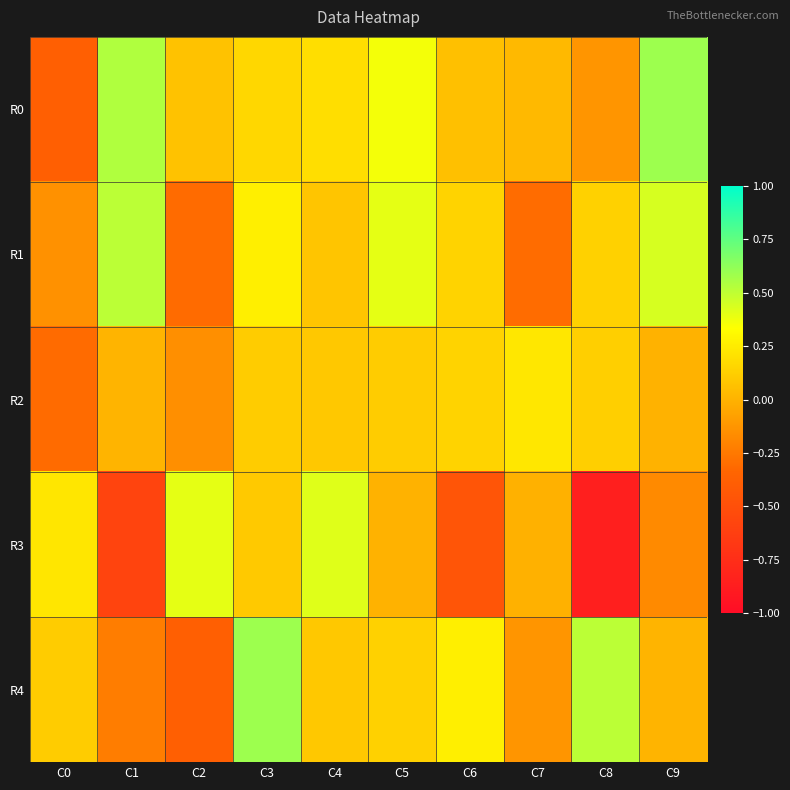

Reading right to left, list all the values displayed in this chart.

R0: C9=0.6	C8=-0.1	C7=0.0	C6=0.1	C5=0.4	C4=0.2	C3=0.2	C2=0.1	C1=0.5	C0=-0.4
R1: C9=0.4	C8=0.1	C7=-0.3	C6=0.1	C5=0.4	C4=0.1	C3=0.3	C2=-0.3	C1=0.5	C0=-0.1
R2: C9=0.0	C8=0.1	C7=0.2	C6=0.1	C5=0.1	C4=0.1	C3=0.1	C2=-0.2	C1=0.0	C0=-0.3
R3: C9=-0.2	C8=-0.9	C7=-0.0	C6=-0.5	C5=-0.0	C4=0.4	C3=0.1	C2=0.4	C1=-0.6	C0=0.2
R4: C9=0.0	C8=0.5	C7=-0.1	C6=0.3	C5=0.1	C4=0.1	C3=0.6	C2=-0.4	C1=-0.2	C0=0.1